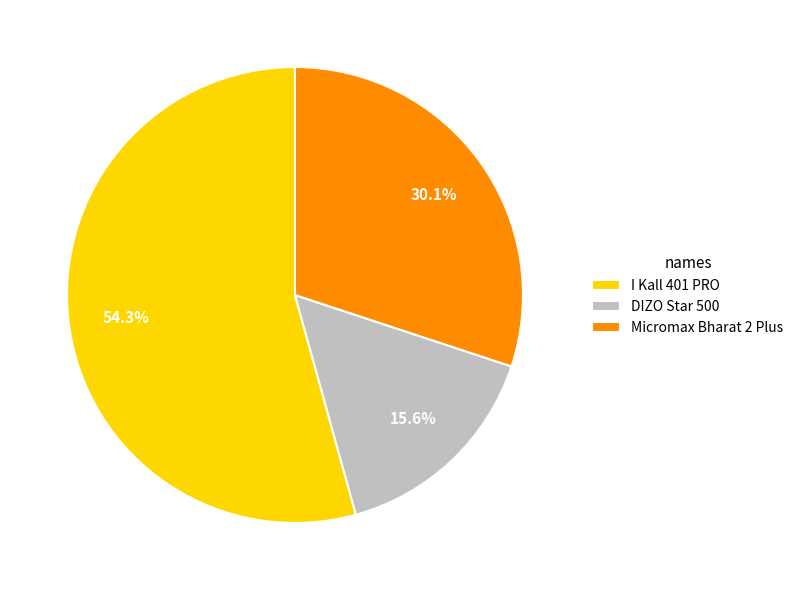

Does I Kall 401 PRO account for over 50% of the chart?

Yes